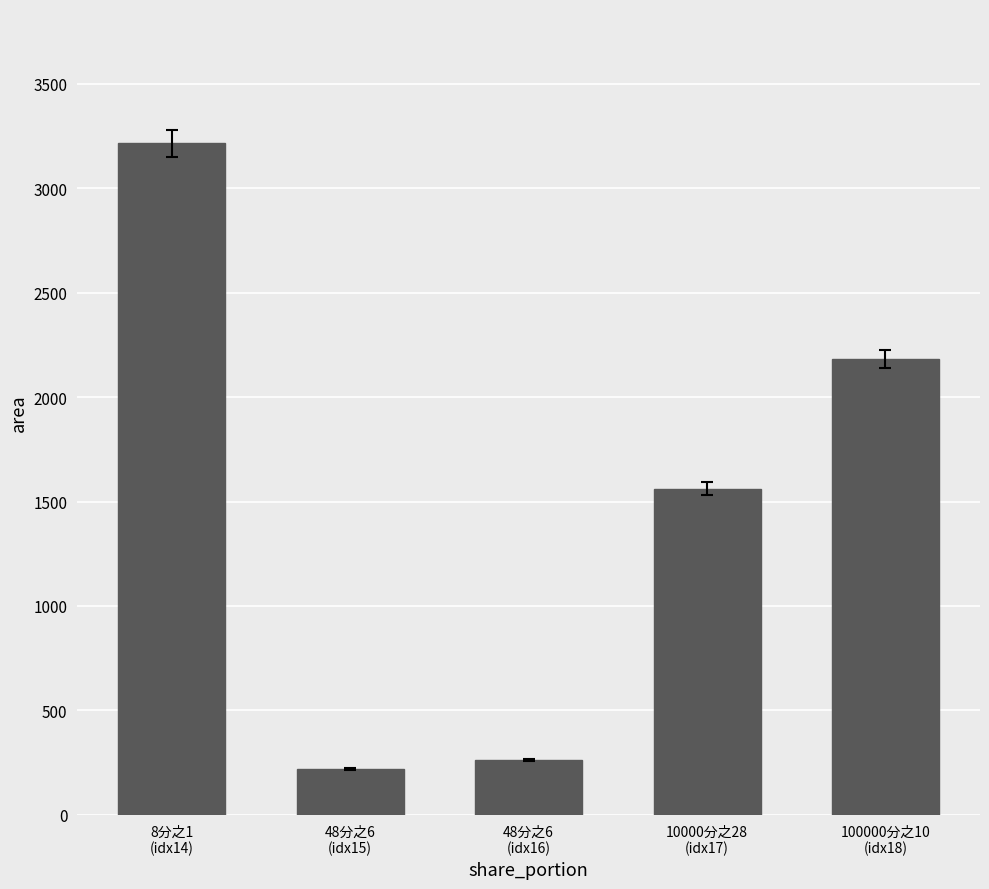

What is the change in value from 8分之1
(idx14) to 10000分之28
(idx17)?

-1654.0